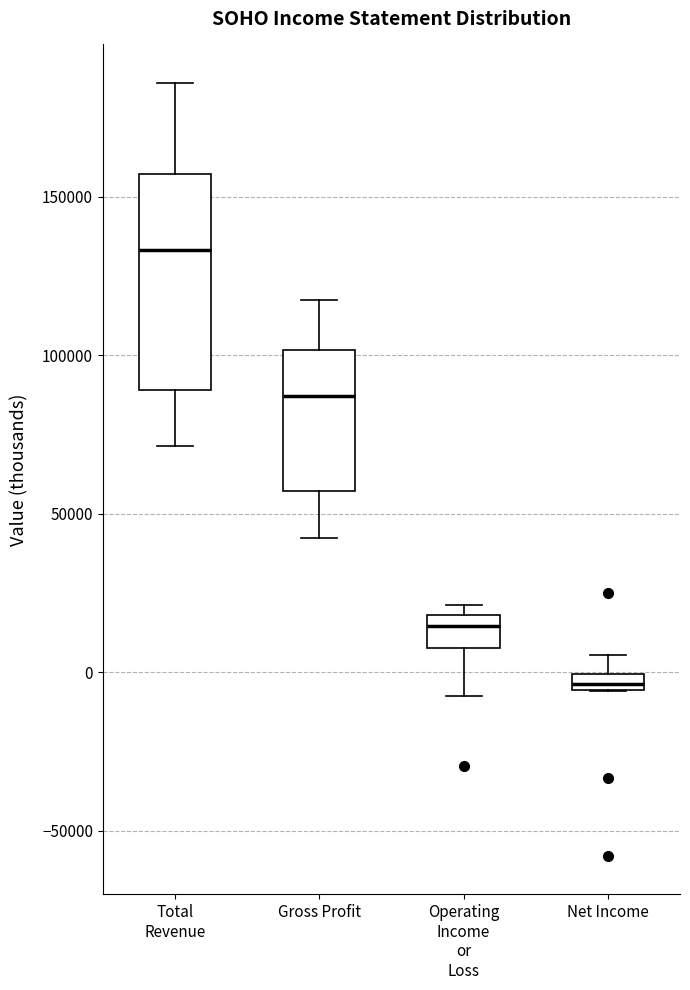

Which box is the tallest, from its lower edge to its upper edge?

Total Revenue